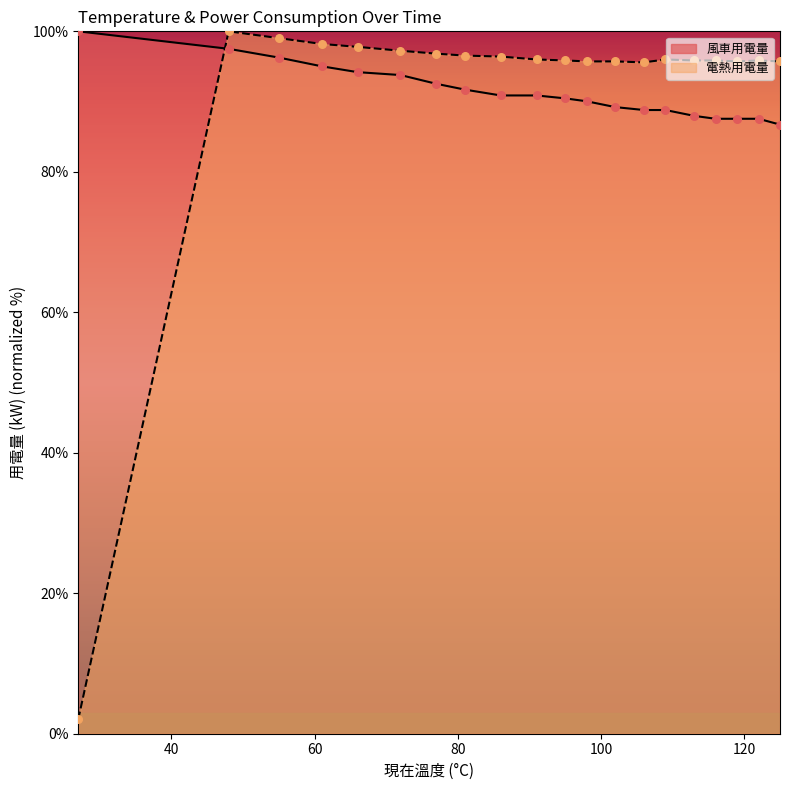

Is the value of 電熱用電量 at 86 greater than the value of 現在溫度 at 109?

Yes